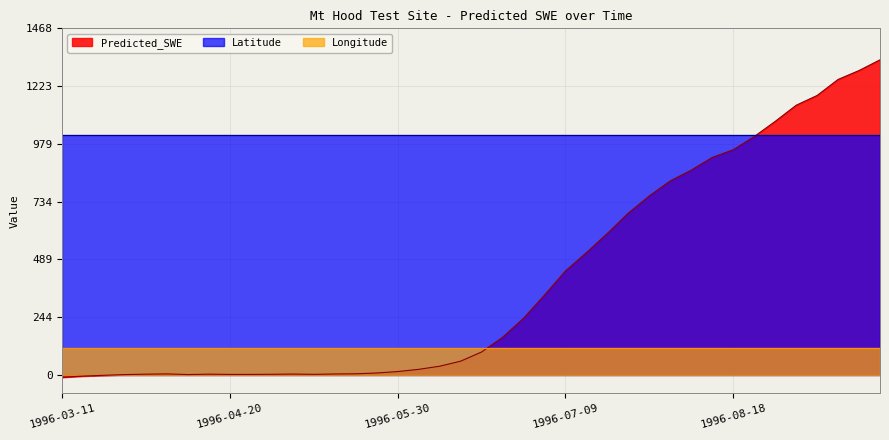

What is the smallest value displayed?

-10.1